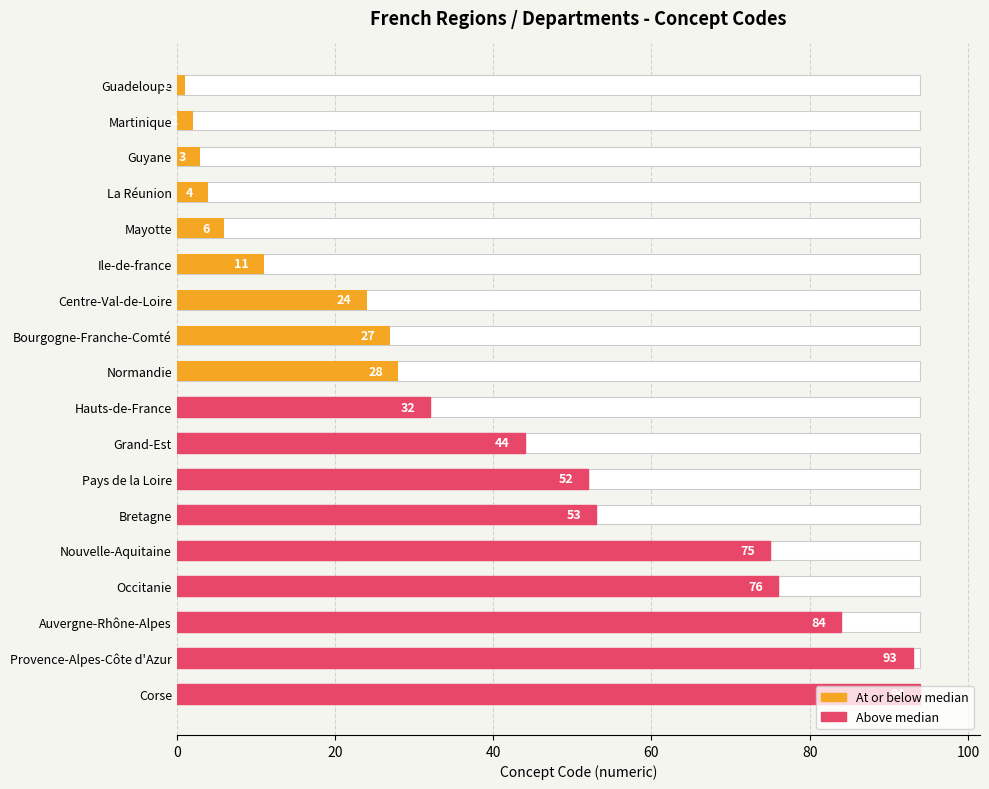

How many distinct data groups are displayed?

1